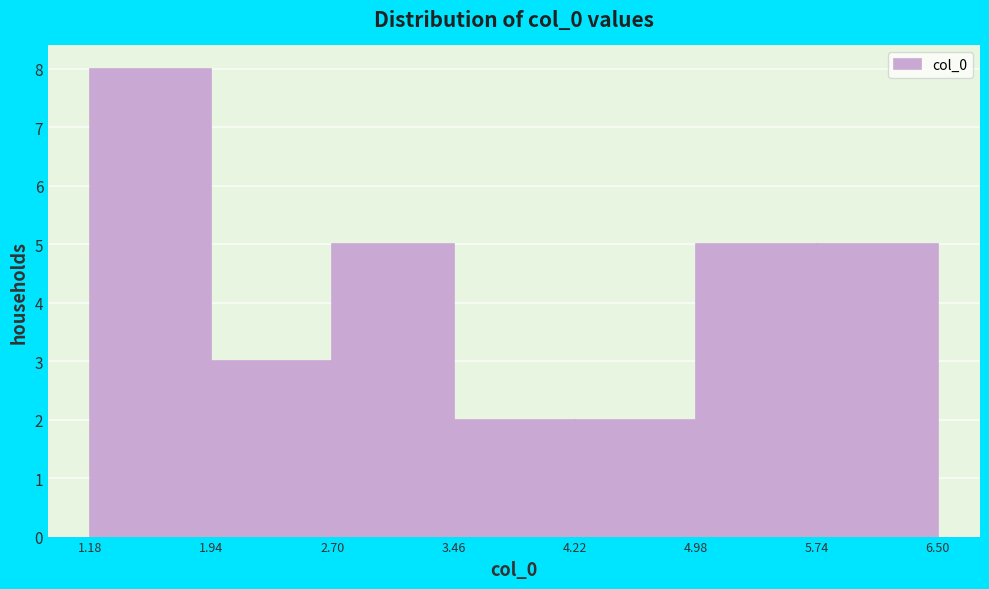

How tall is the bar that spans 1.18 to 1.94 on the x-axis? The values are not printed on the chart, so give them approximately, as read against the axis.

8